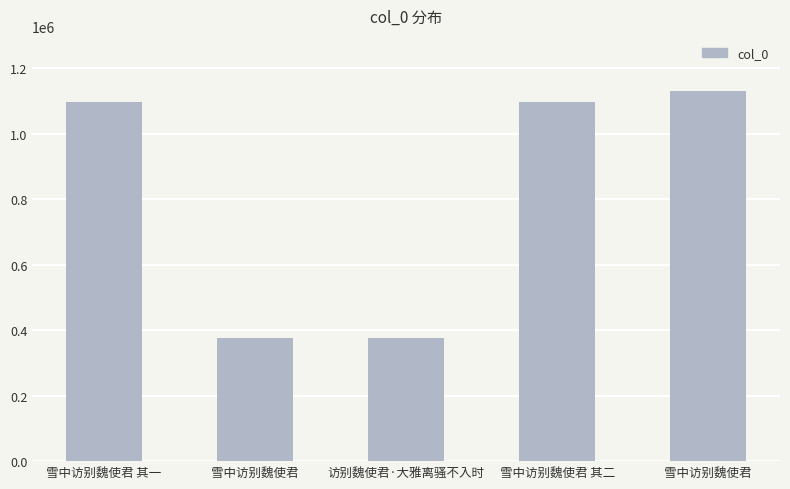

What is the sum of all values?

4071426